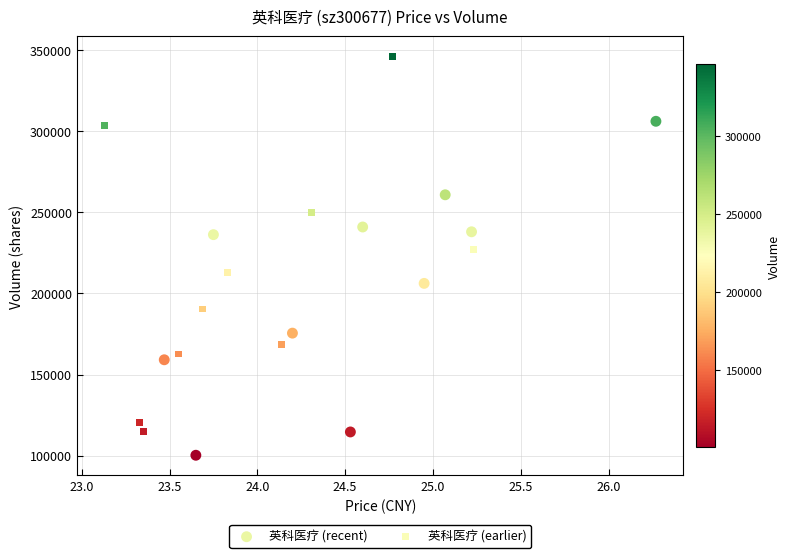

Which series contains the highest Y value?

英科医疗 (earlier)